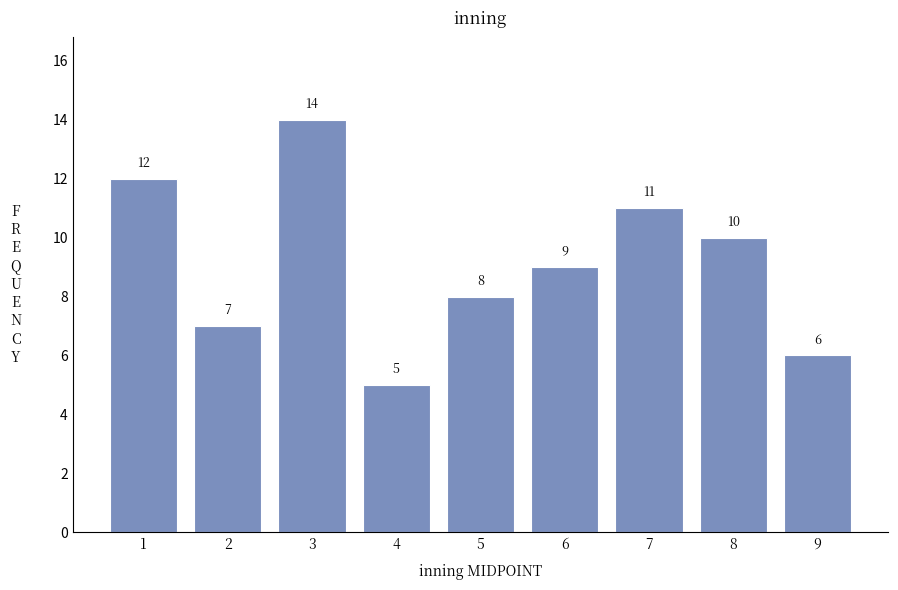

Reading left to right, list all the values displayed in this chart.

12	7	14	5	8	9	11	10	6